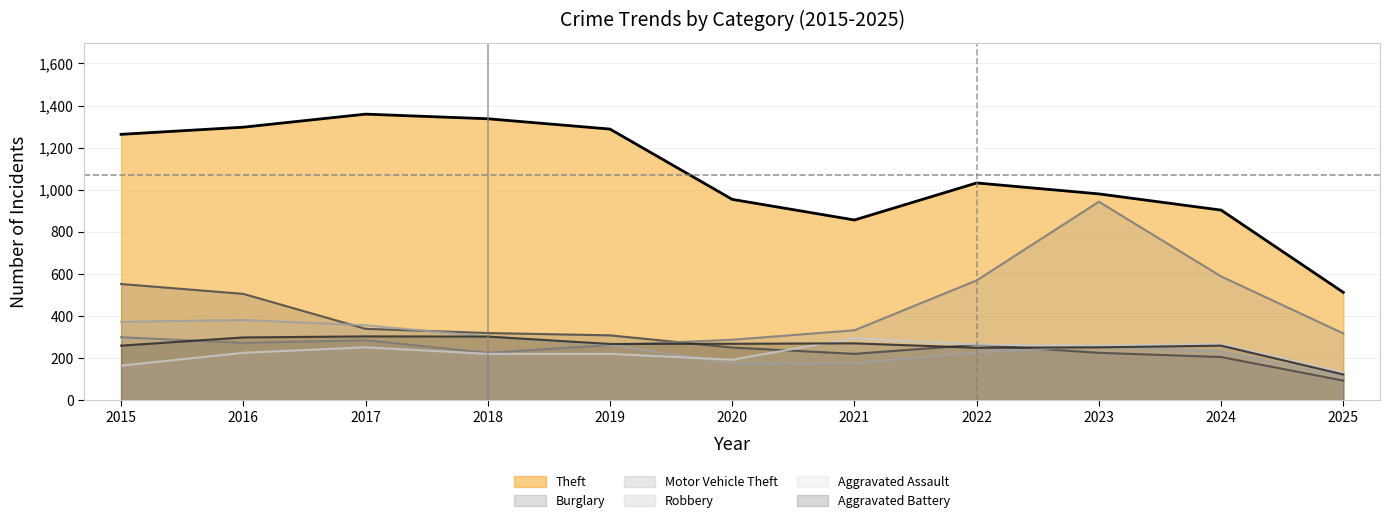

Is it true that Aggravated Battery equals 249 at 2022?

True